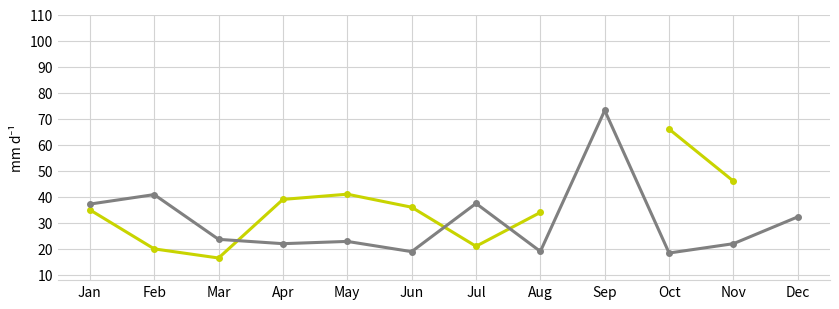

Is it true that the value at 2018-11-04 is 22.0?

True